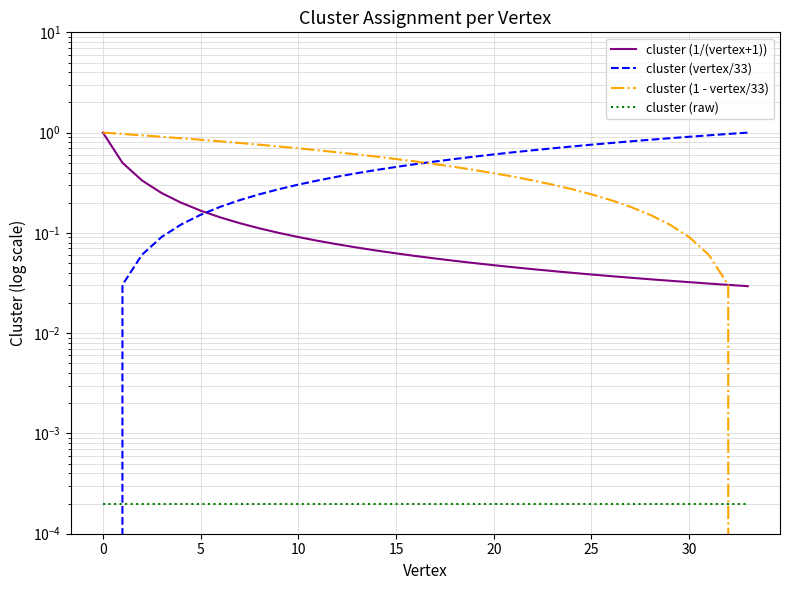

List the series in order of their peak value, highest first.

cluster (1/(vertex+1)), cluster (vertex/33), cluster (1 - vertex/33), cluster (raw)